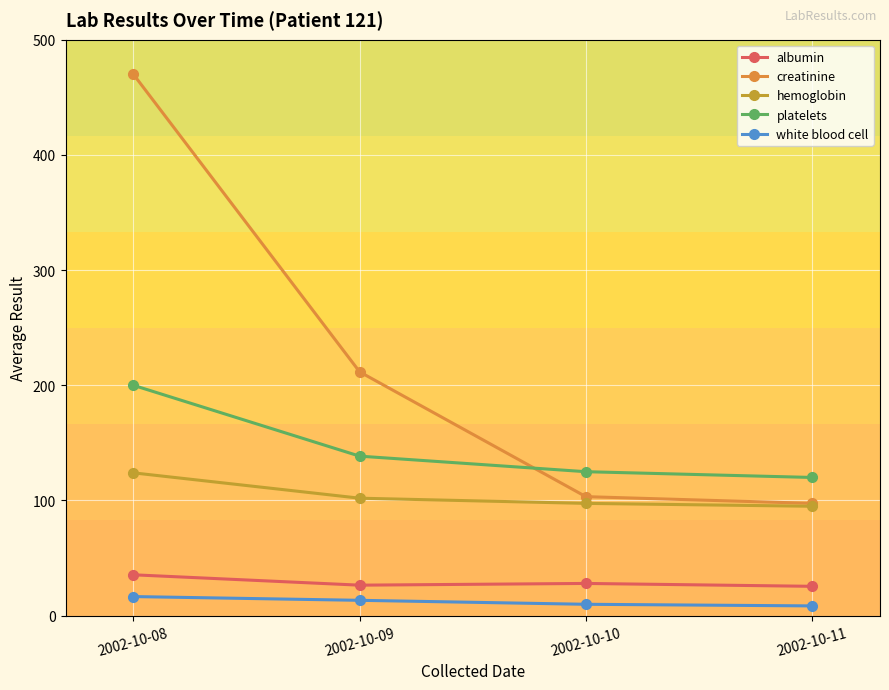

Between 2002-10-08 and 2002-10-09, which series saw the biggest shift?

creatinine